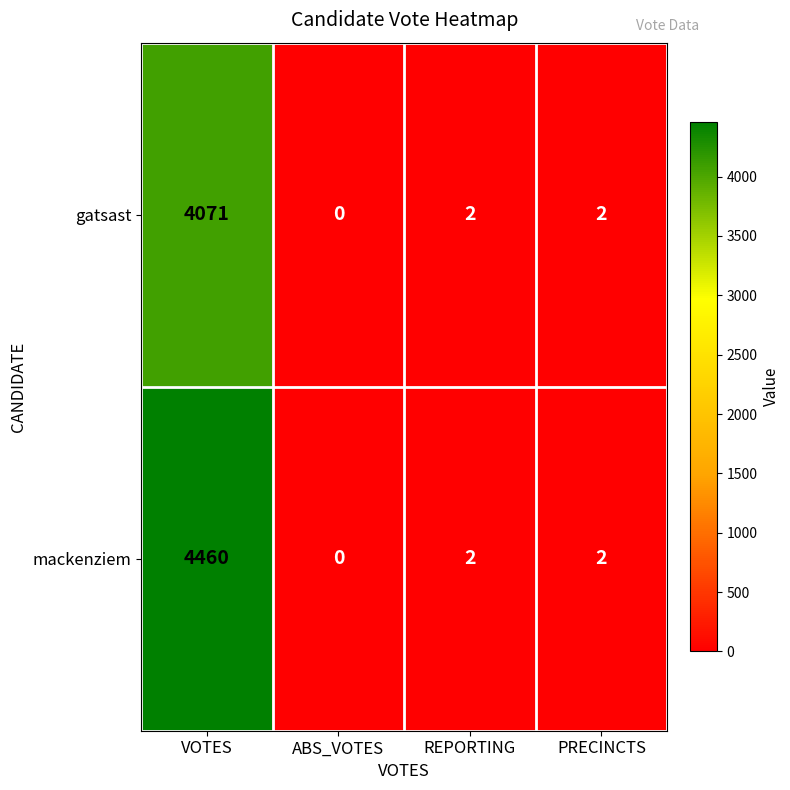

What is the maximum value shown in the chart?

4460